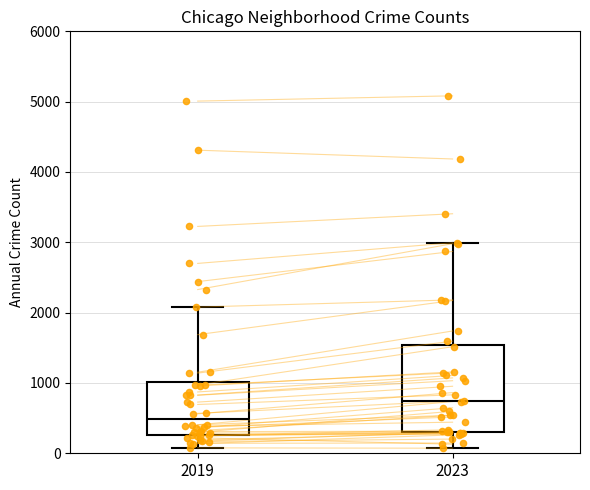

Where is the upper edge of the box at x = 2019 on the y-axis? The values are not printed on the chart, so give them approximately, as read against the axis.

1000